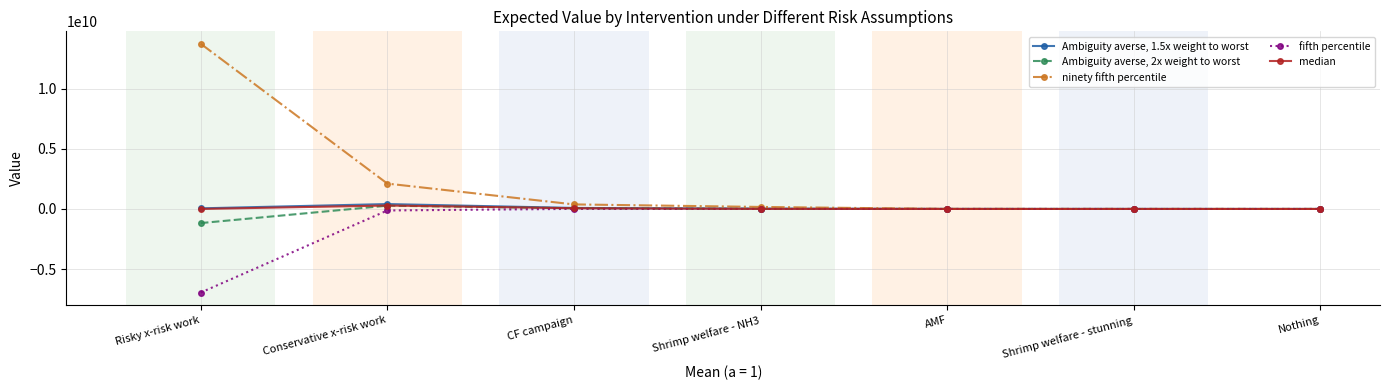

Where is the first local maximum for median?

Conservative x-risk work